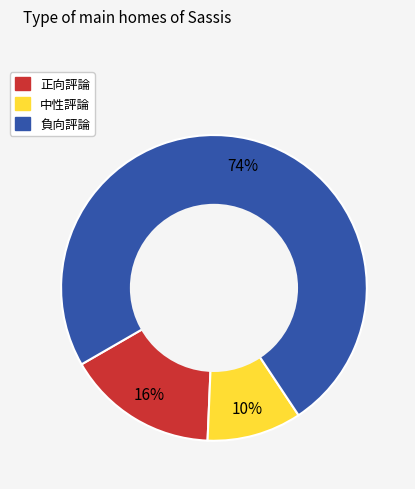

Which has a higher value, 正向評論 or 中性評論?

正向評論